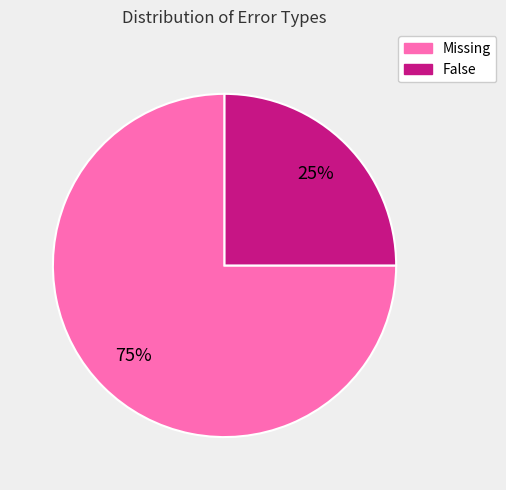

True or false: Missing accounts for 75% of the total.

True